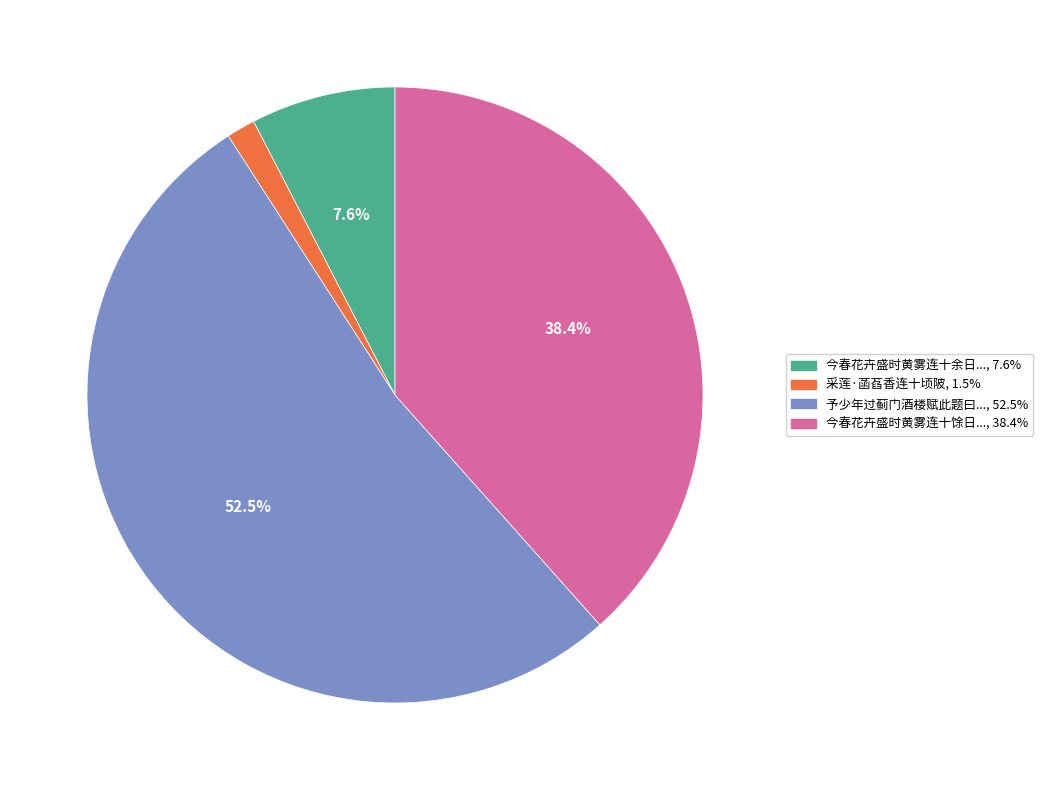

To the nearest percent, what is the difference between the largest and smallest slice percentages?

51%